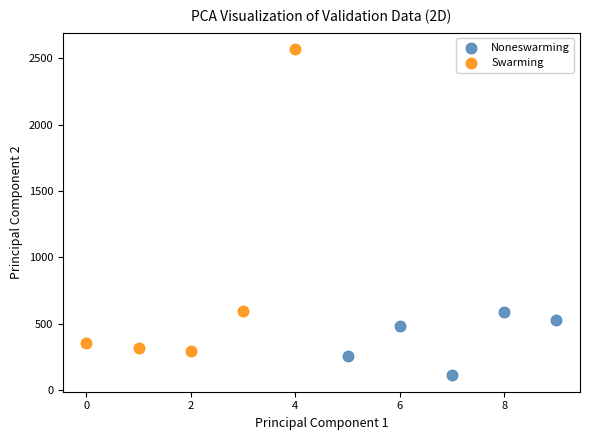

Which series has the largest Y range (max minus min)?

Swarming